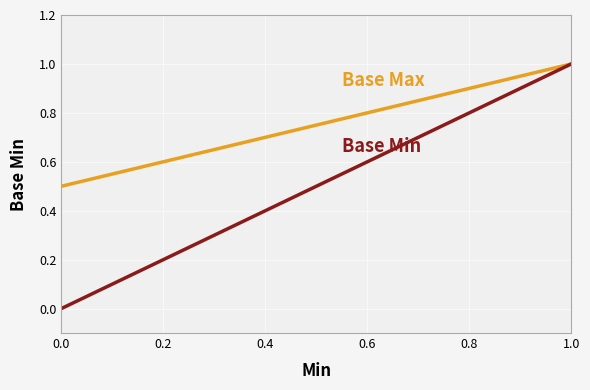

How many lines are shown in the chart?

2